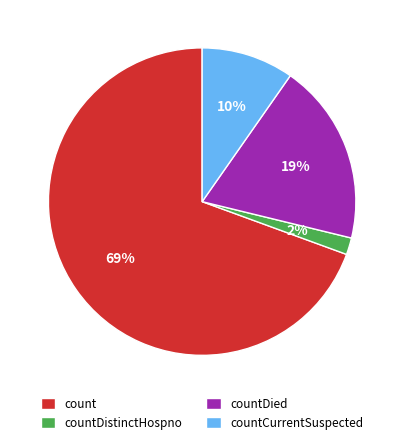

Is the sum of countCurrentSuspected and countDied greater than half?

No